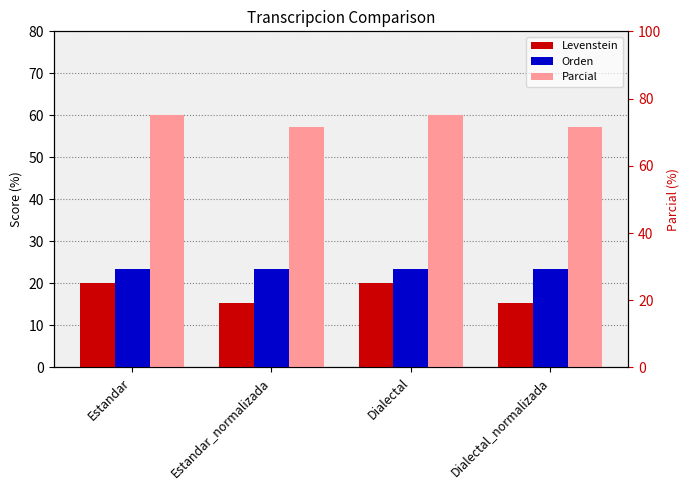

Which series has the widest spread of values?

Levenstein